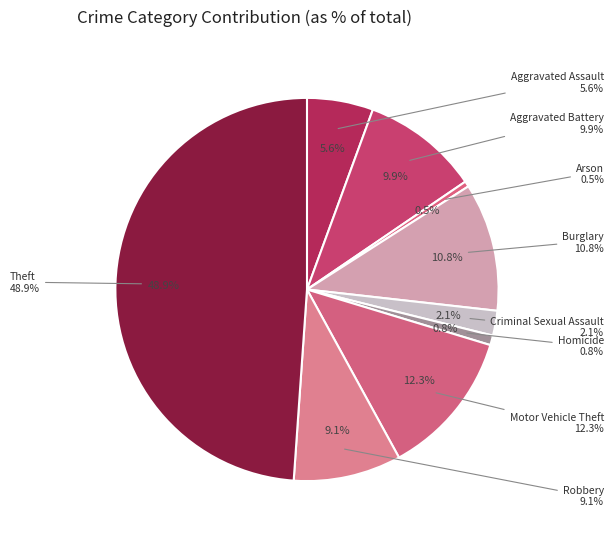

What percentage do Robbery and Aggravated Assault together represent?

14.7%